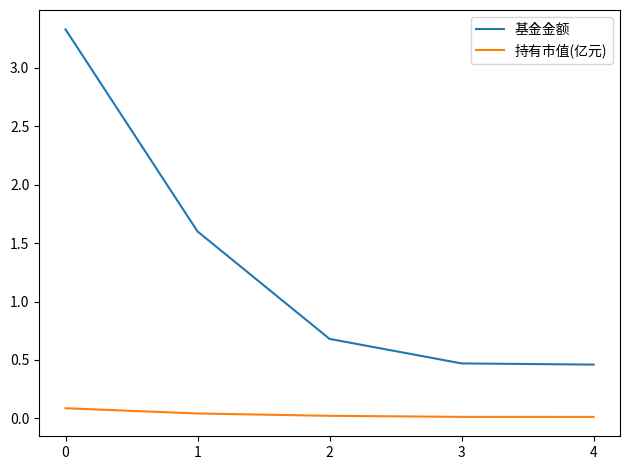

Rank the series by their average value, from lowest to highest.

持有市值(亿元), 基金金额